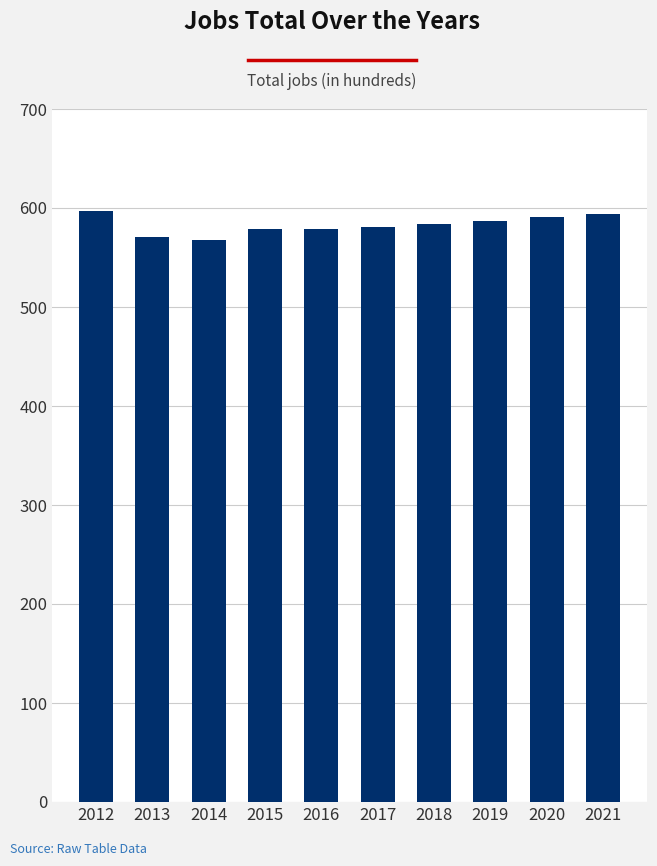

How many distinct data groups are displayed?

1